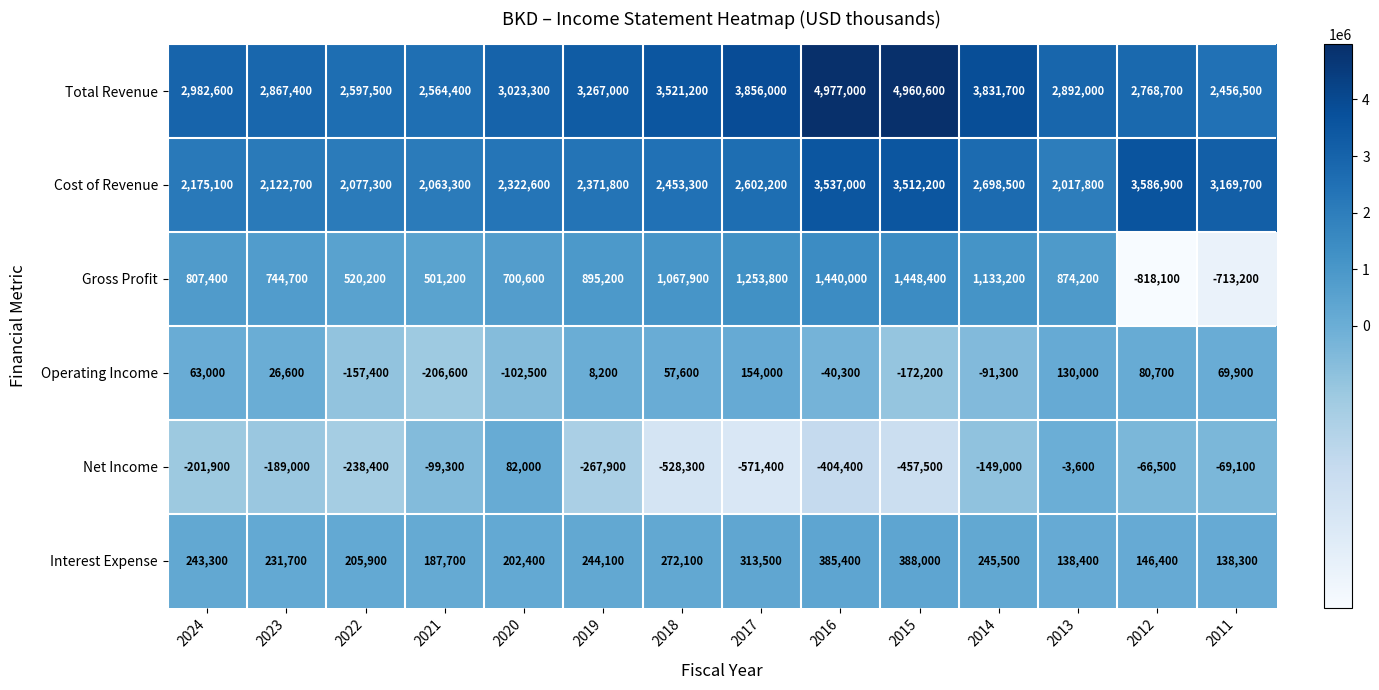

How many data points does each series have?

14